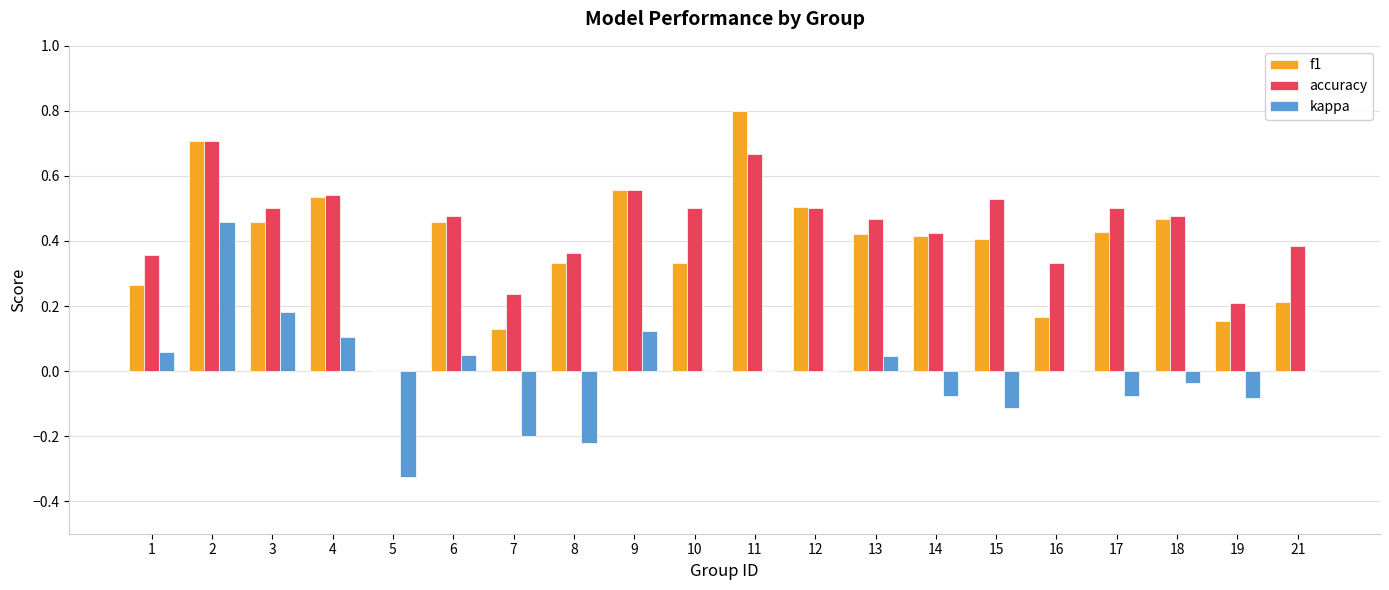

What is the maximum value shown in the chart?

0.8